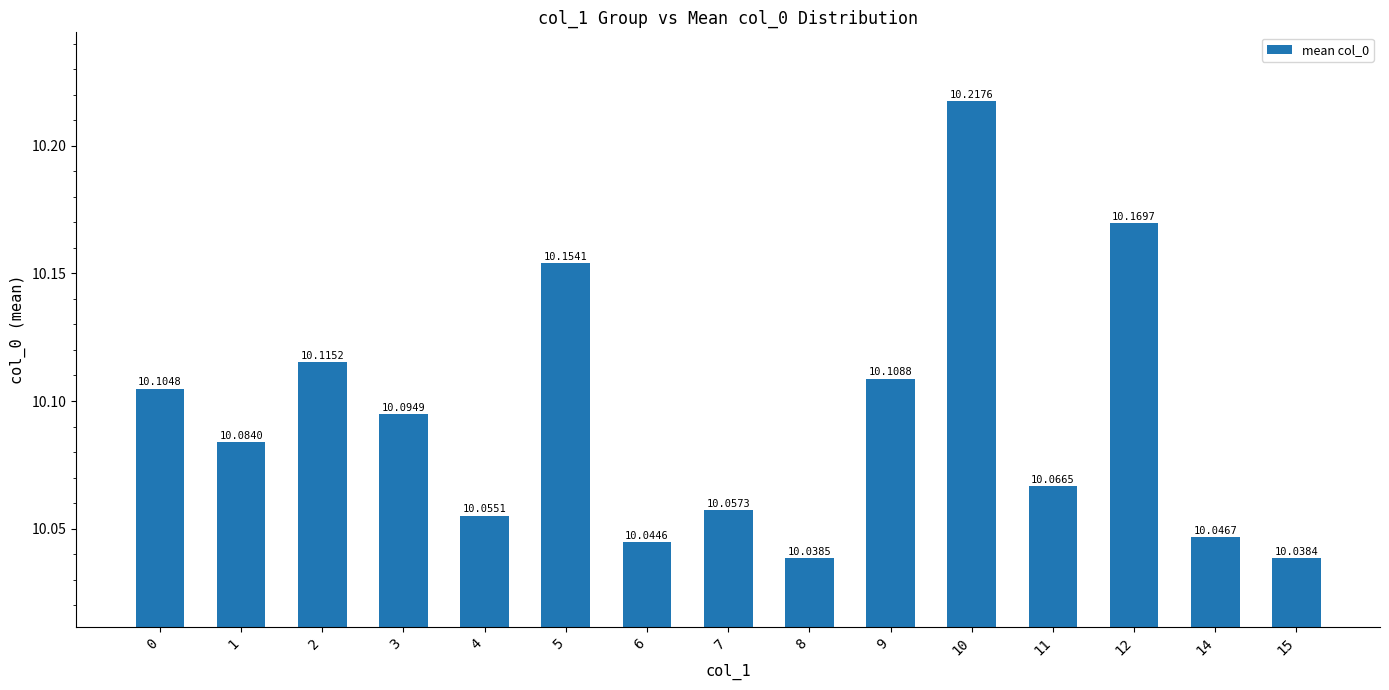

What is the smallest value displayed?

10.0